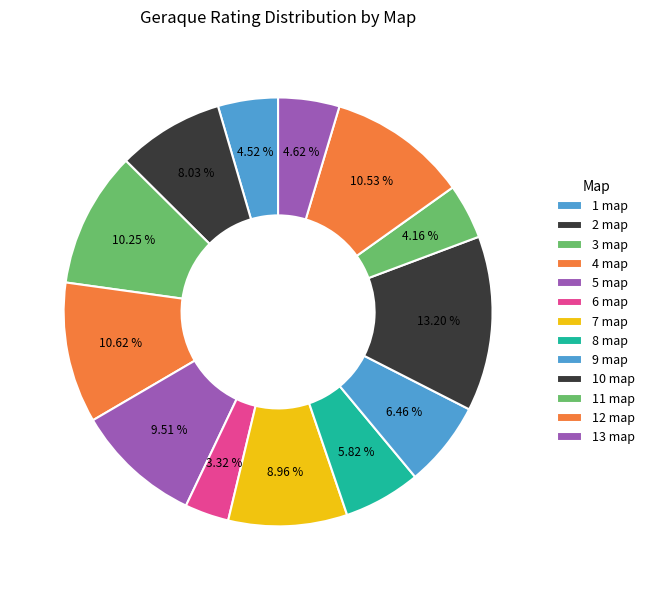

Count the number of slices in the pie.

13